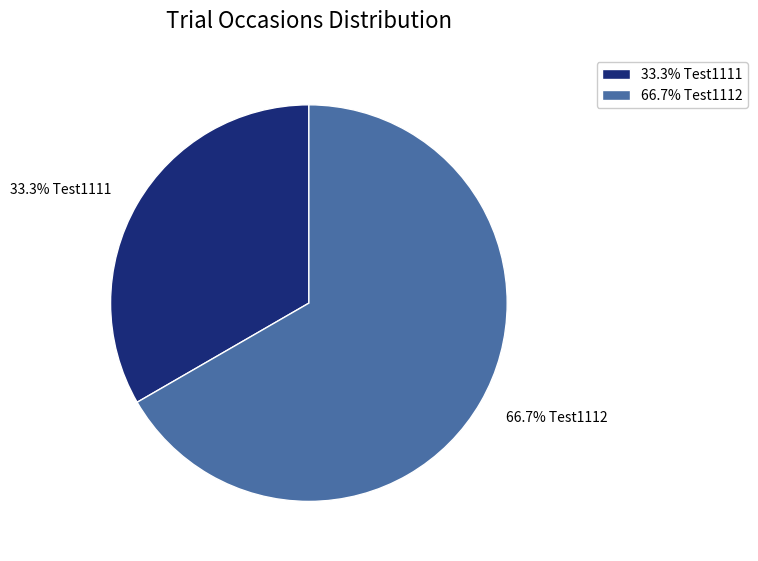

Between 33.3% Test1111 and 66.7% Test1112, which is larger?

66.7% Test1112